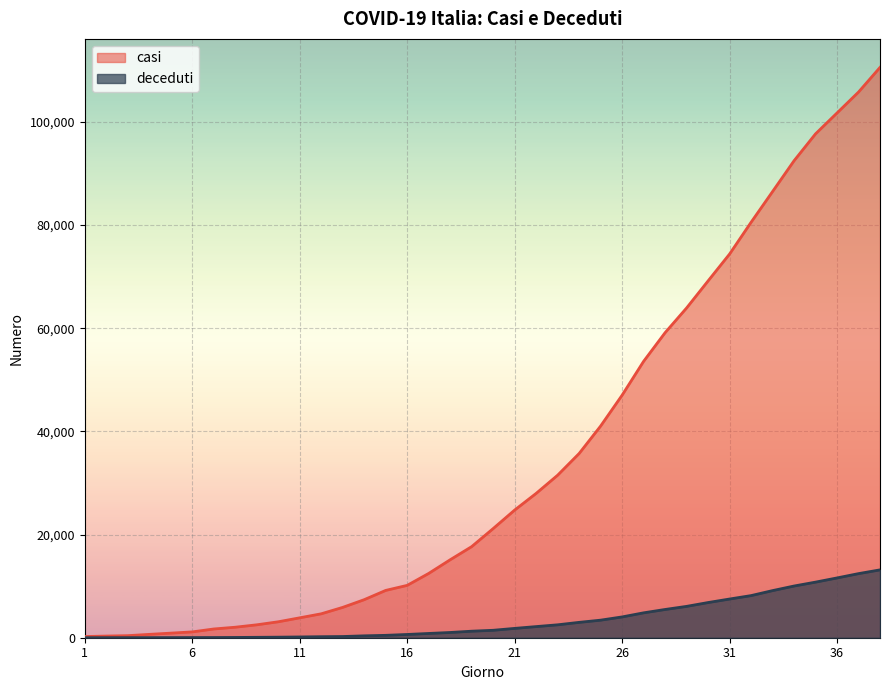

True or false: casi has a value of 10149 at 16.

True